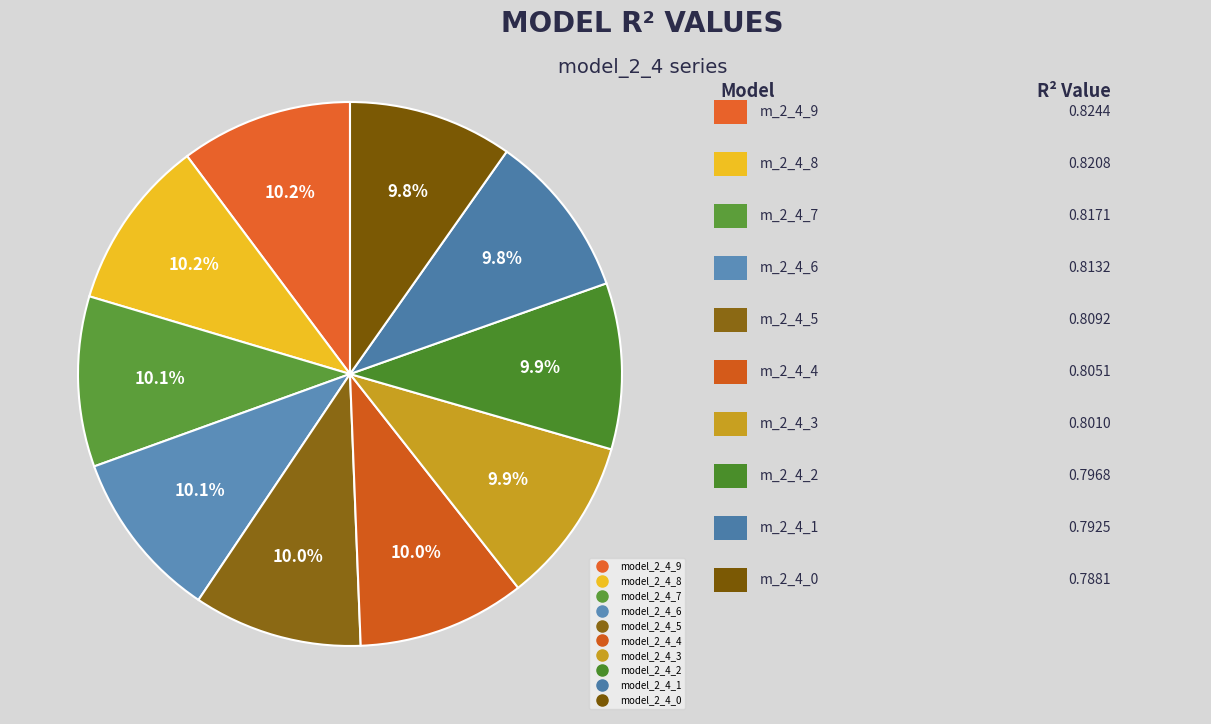

To the nearest percent, what percentage of the pie is model_2_4_2?

10%